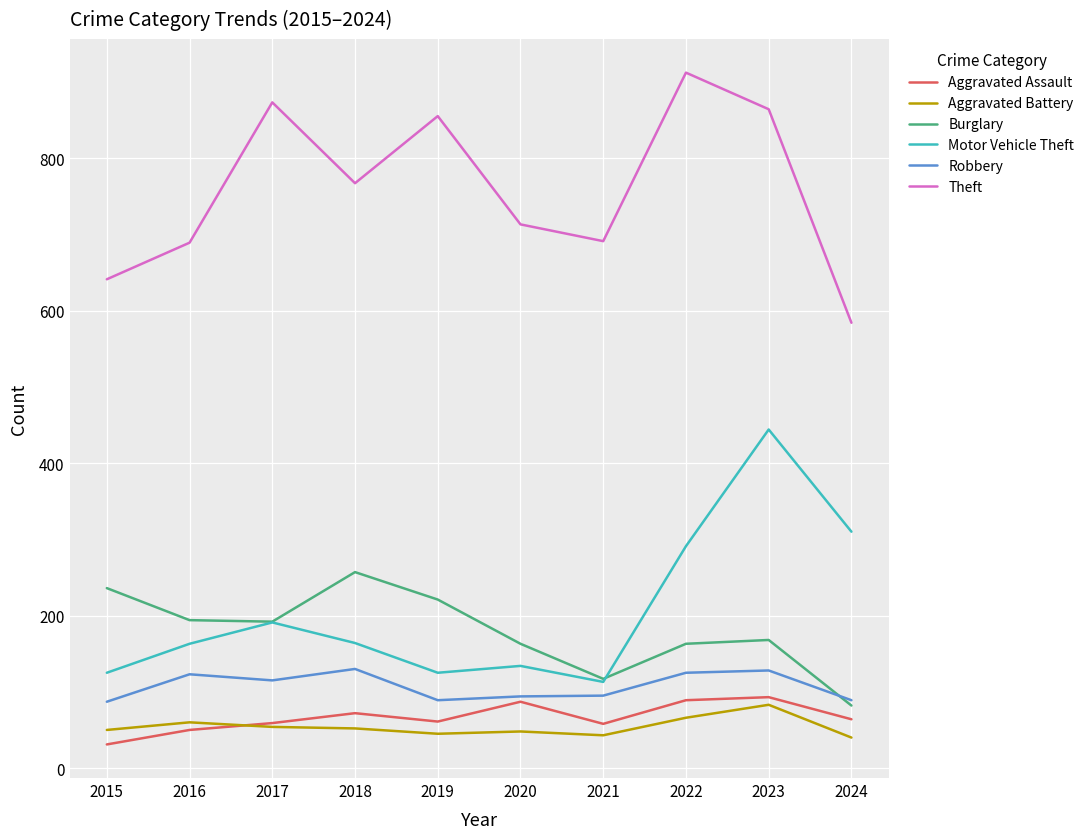

List the series in order of their peak value, highest first.

Theft, Motor Vehicle Theft, Burglary, Robbery, Aggravated Assault, Aggravated Battery